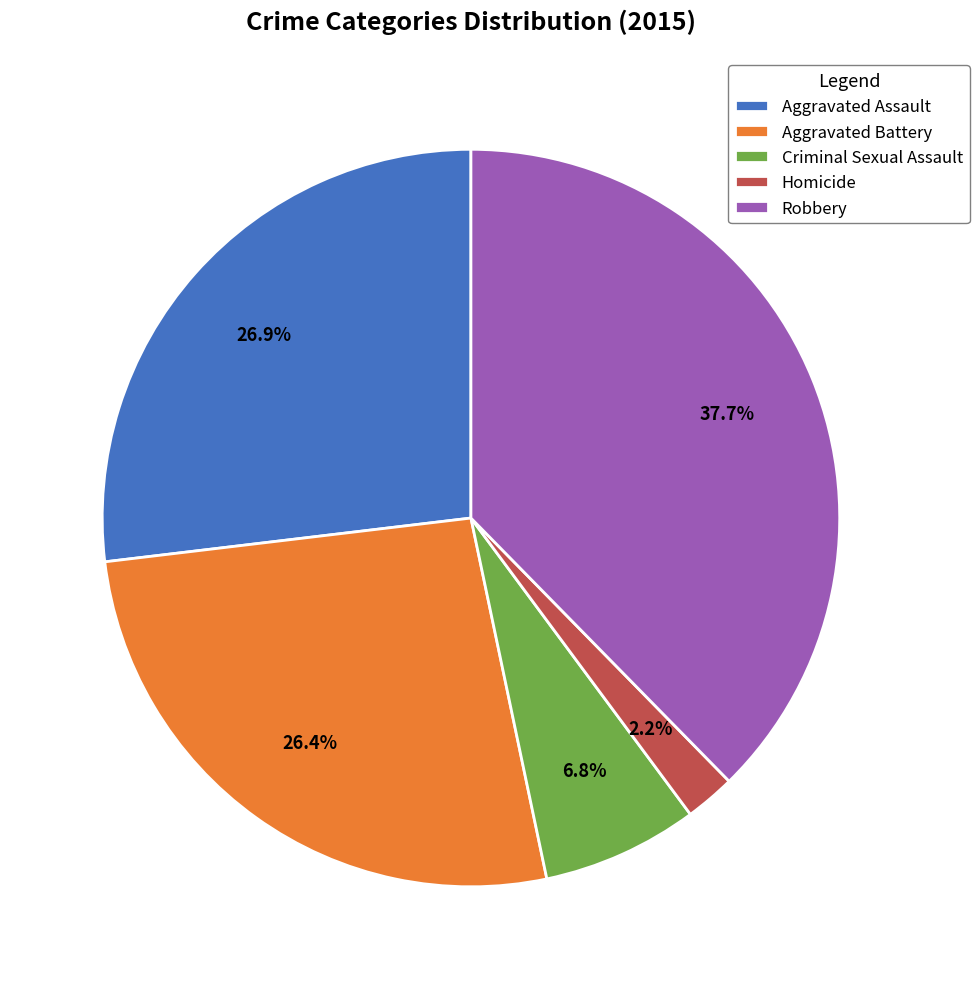

Does Aggravated Assault represent more than half of the total?

No